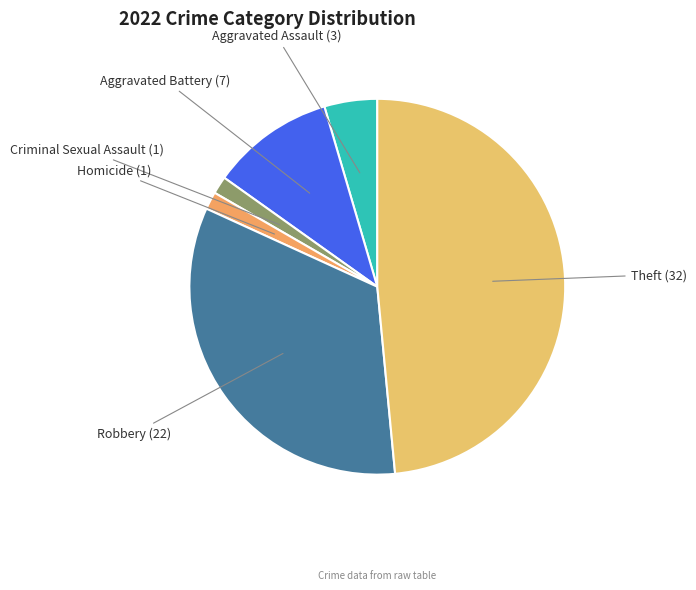

Which category has the biggest portion of the pie?

Theft